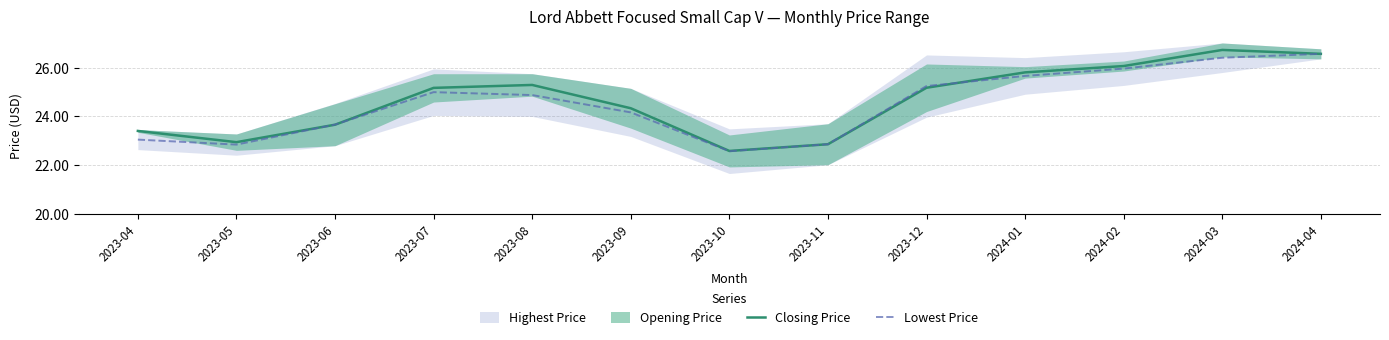

What is the label of the 6th point from the left?

2023-09